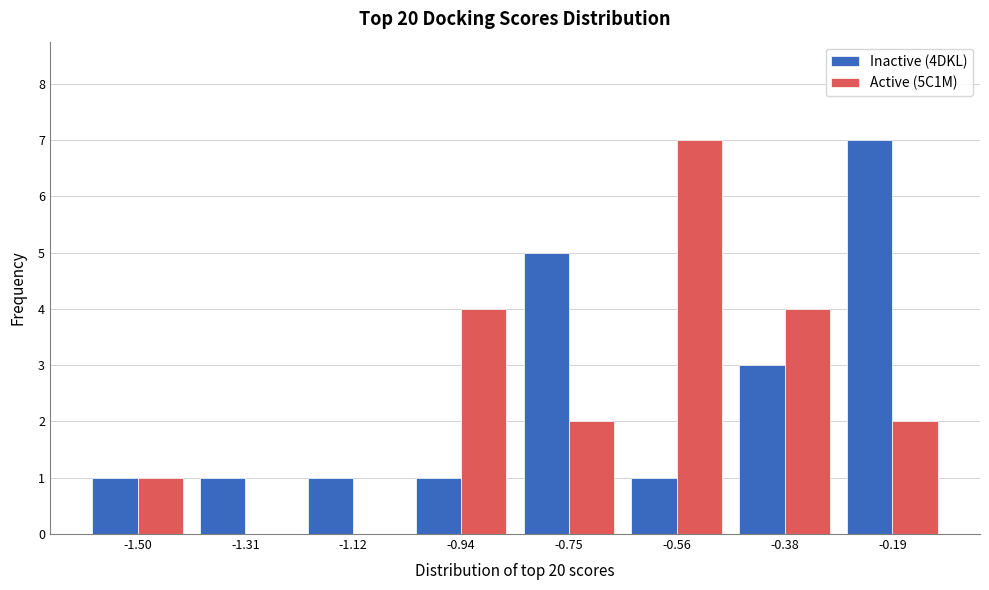

Reading right to left, list all the values displayed in this chart.

Inactive (4DKL): -0.19=7	-0.38=3	-0.56=1	-0.75=5	-0.94=1	-1.12=1	-1.31=1	-1.50=1
Active (5C1M): -0.19=2	-0.38=4	-0.56=7	-0.75=2	-0.94=4	-1.12=0	-1.31=0	-1.50=1